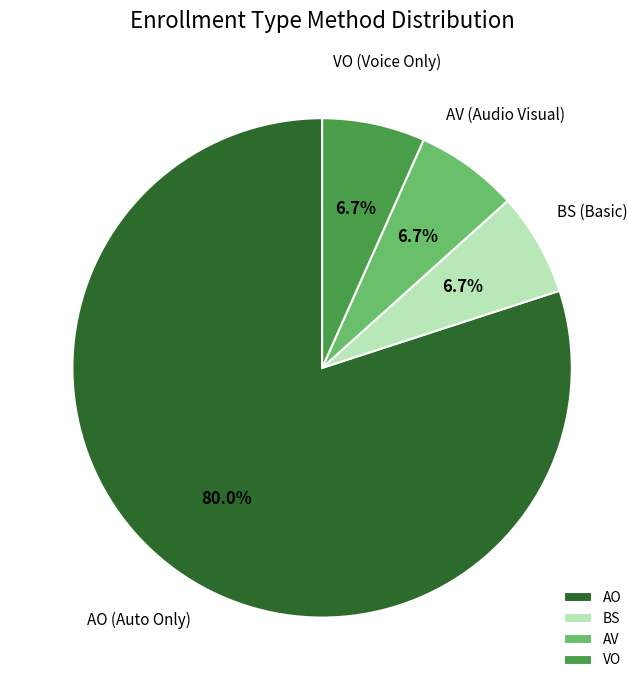

What is the ratio of the value at BS to the value at AV?

1.0